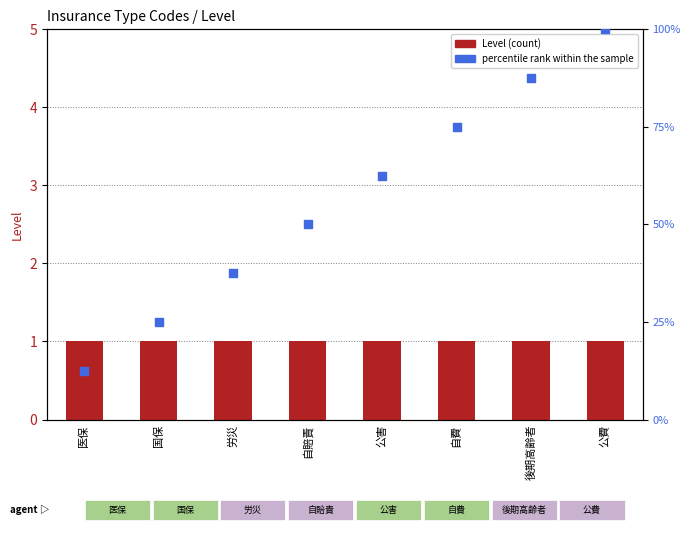

Which series contains the highest Y value?

percentile rank within the sample